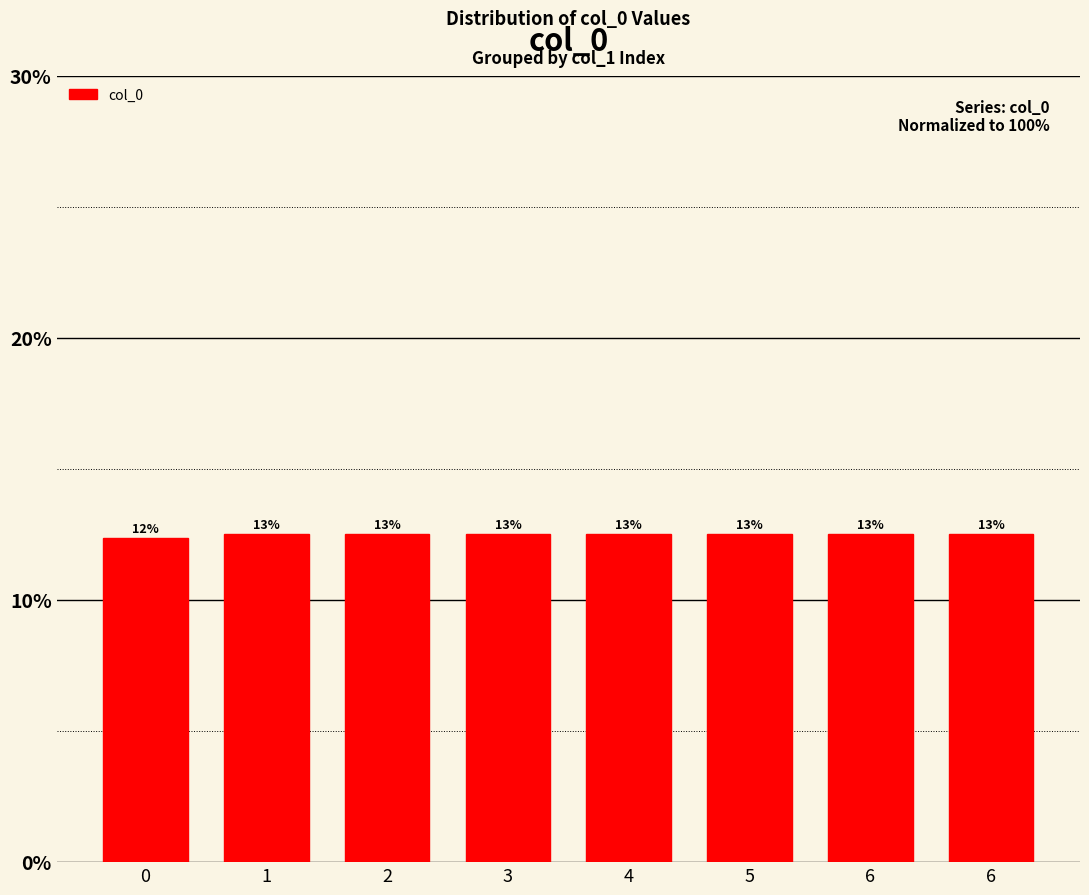

The value at 6 is 0.2. True or false?

False